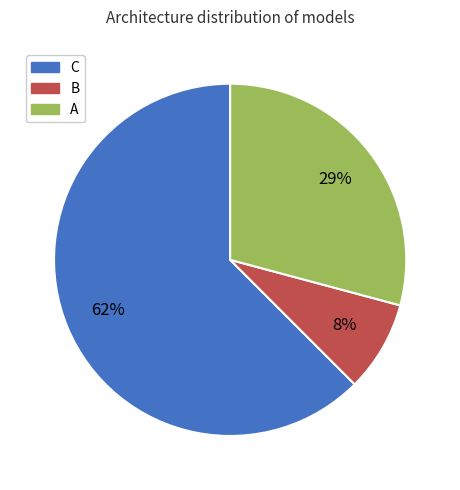

The C slice represents 75% of the pie. True or false?

False